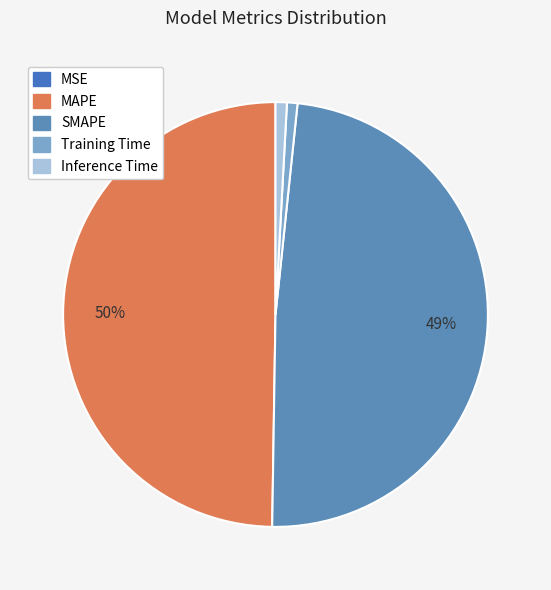

To the nearest percent, what percentage of the pie is Inference Time?

1%